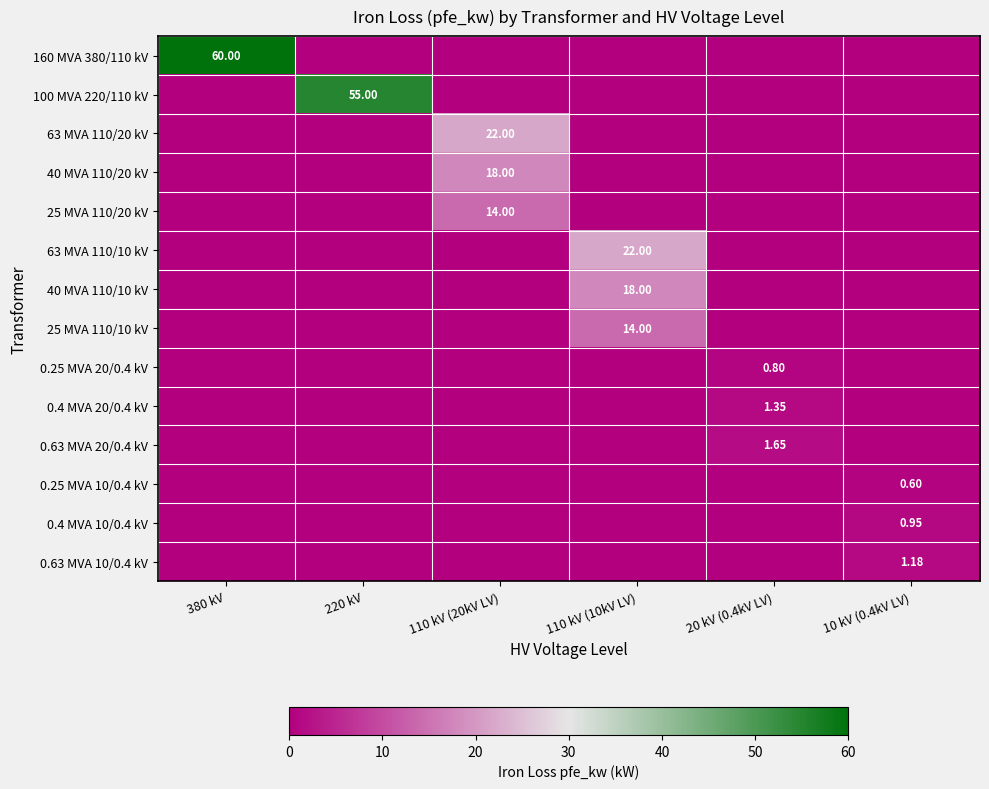

The 25 MVA 110/10 kV series shows 0.0 at 220 kV. True or false?

True